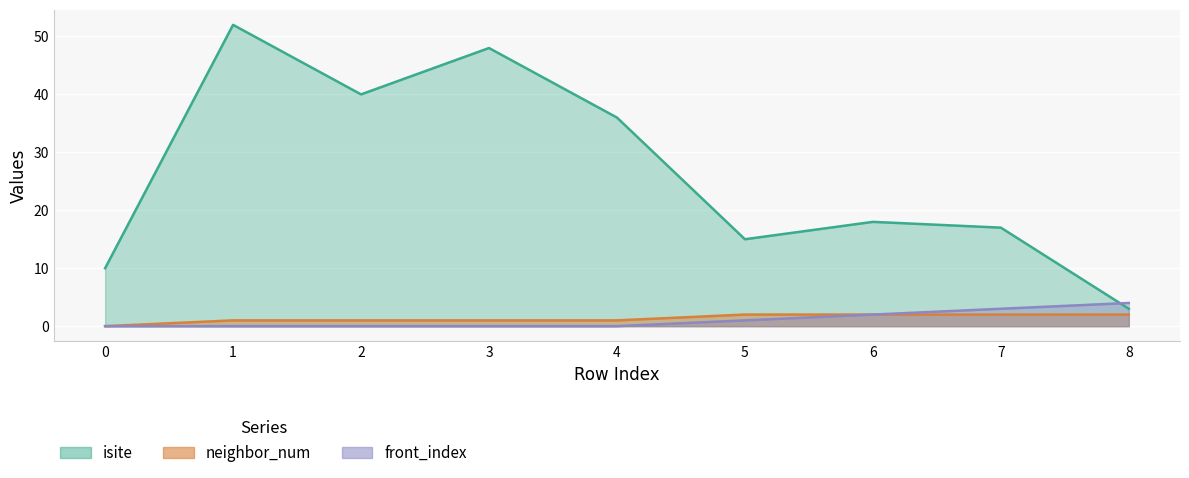

True or false: isite and neighbor_num intersect in this chart.

False